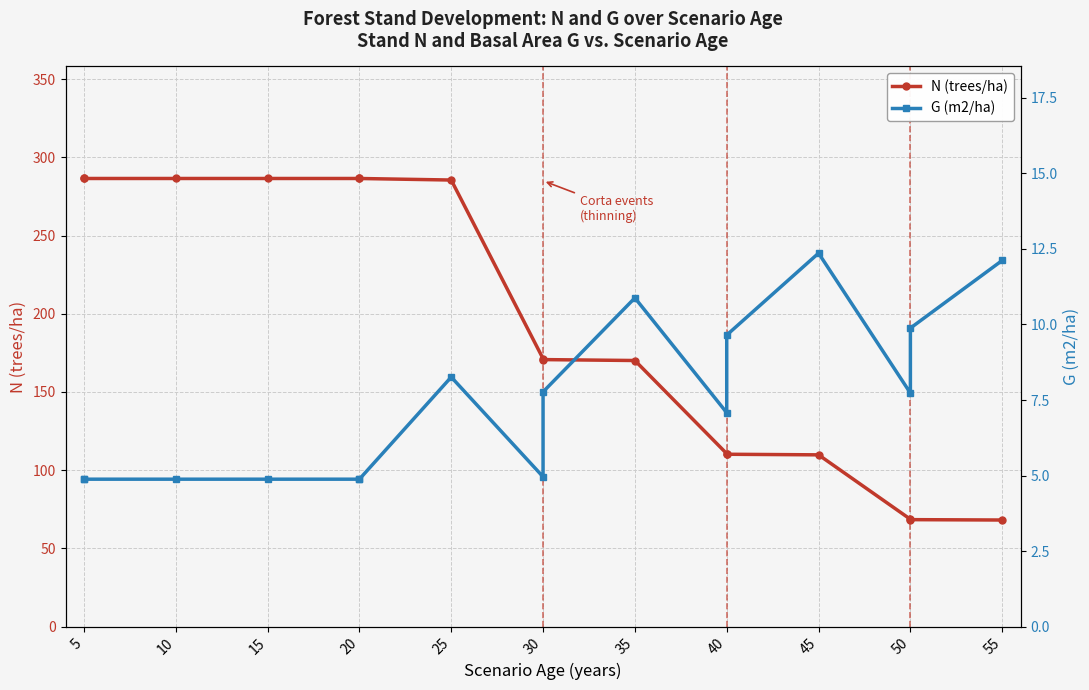

True or false: G (m2/ha) and N (trees/ha) cross at least once.

False